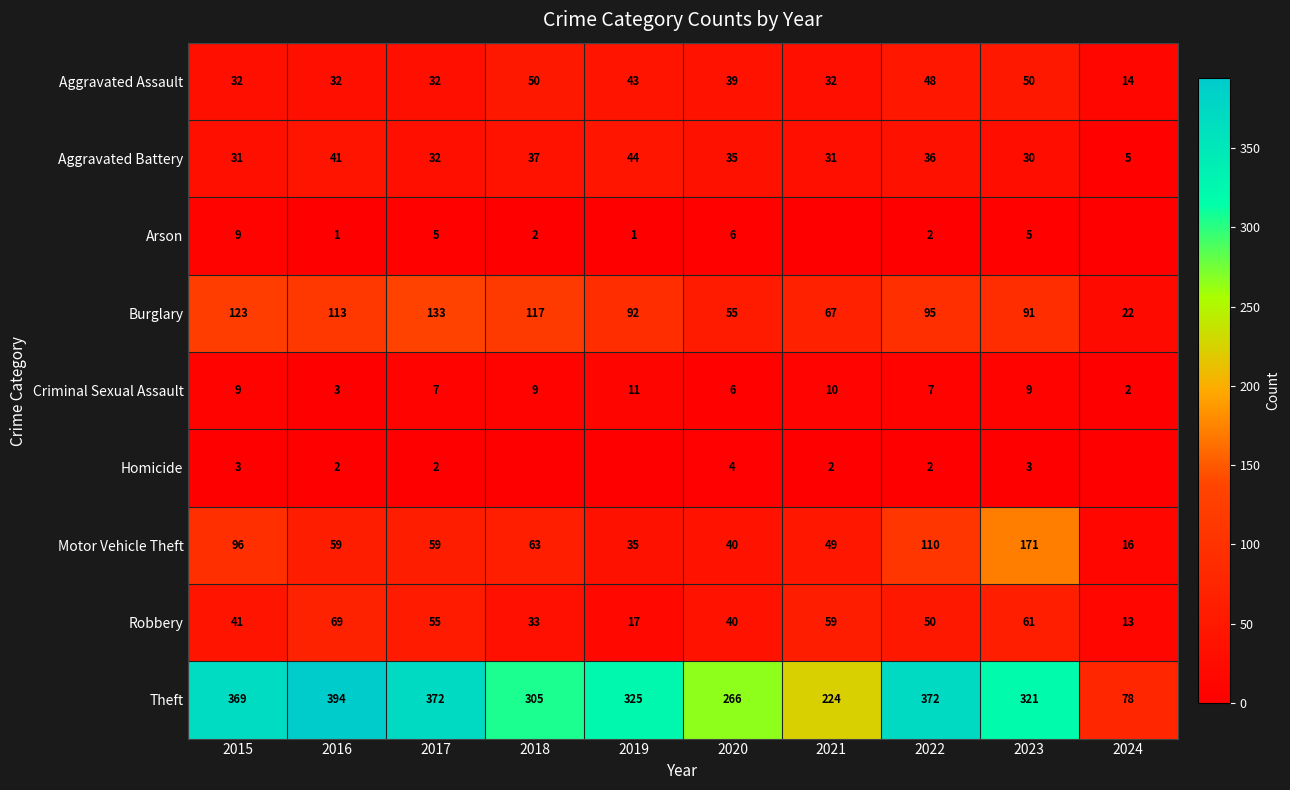

Is the value of Burglary at 2021 greater than the value of Robbery at 2015?

Yes